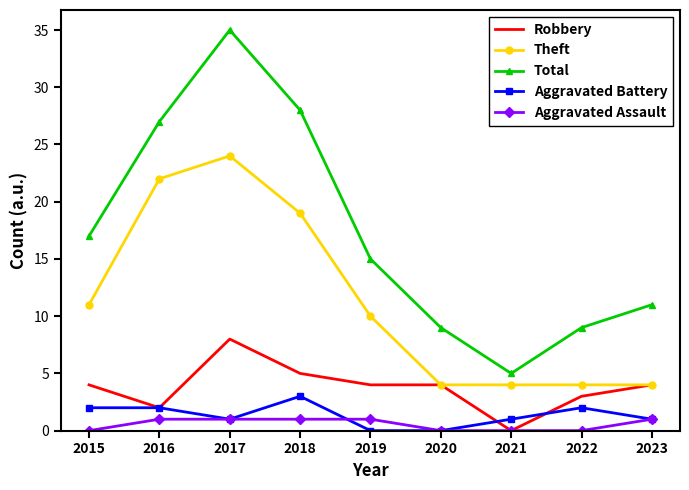

What is the difference between the Aggravated Assault values at 2016 and 2020?

1